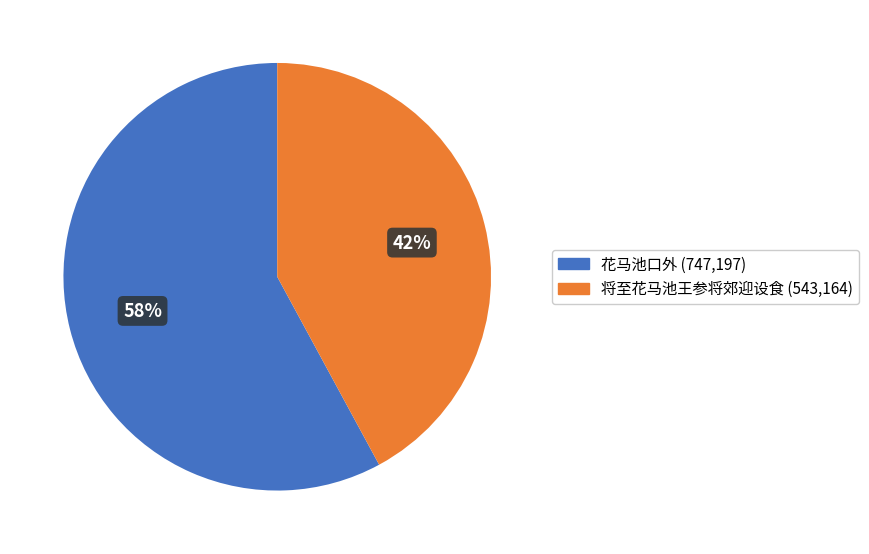

Is there any slice that represents more than half of the pie?

Yes